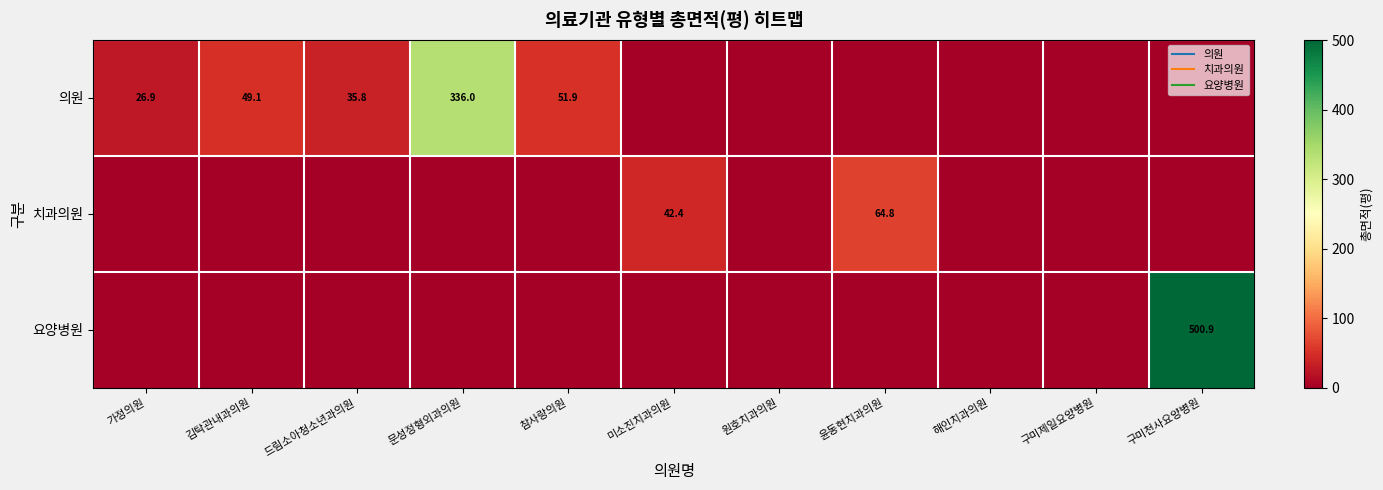

What is the difference between the maximum and minimum values in the 의원 series?

336.0